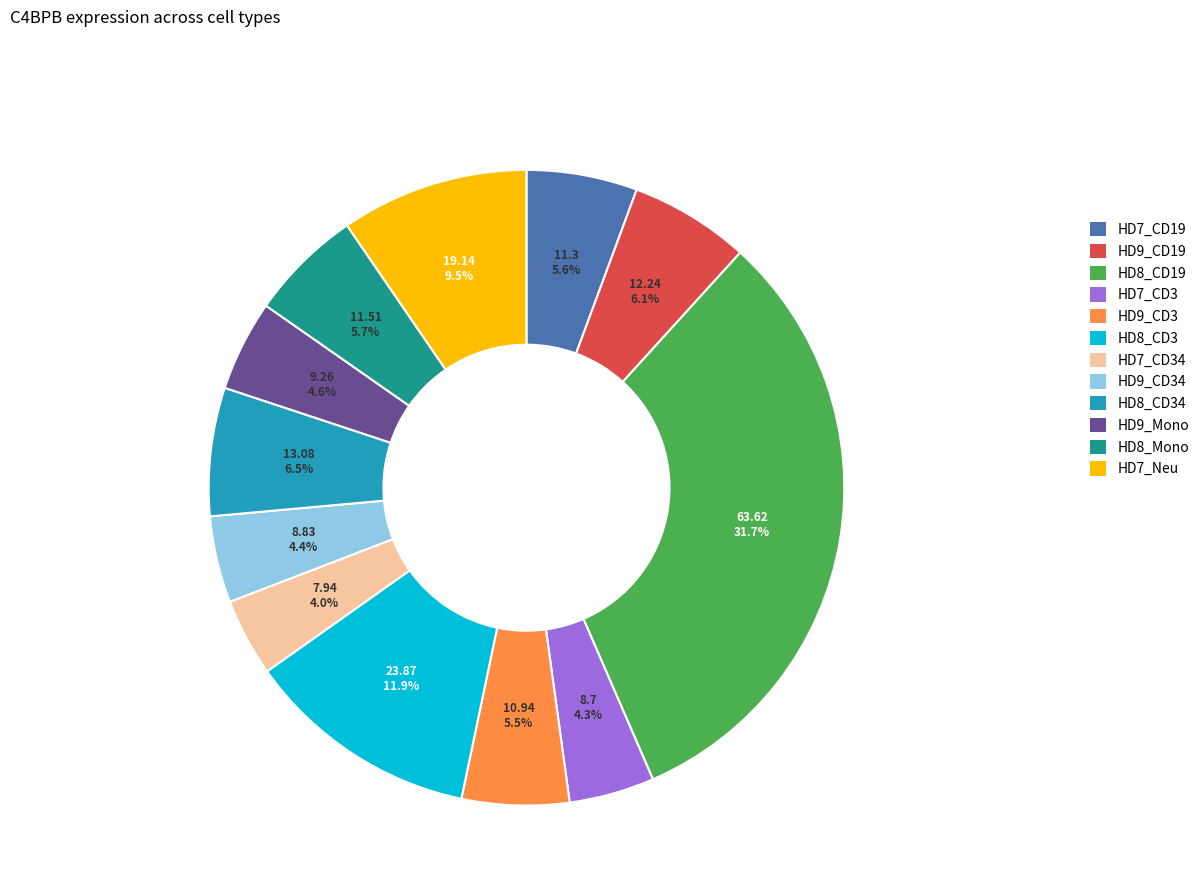

Does any single category account for the majority?

No